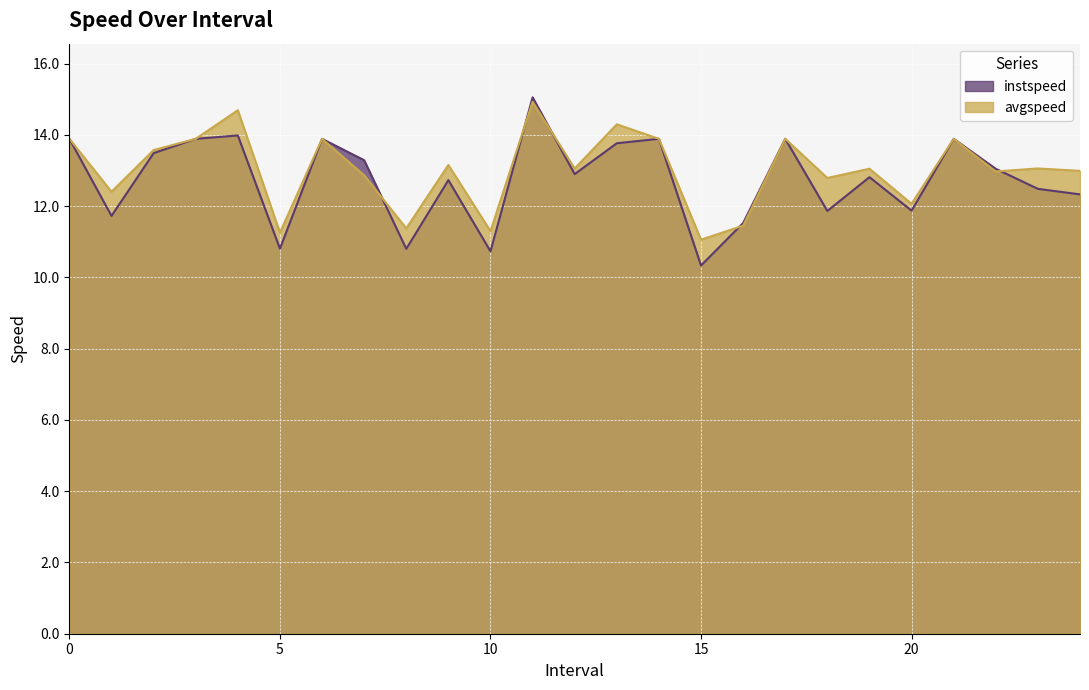

True or false: avgspeed has a value of 13.1 at 19.0.

True